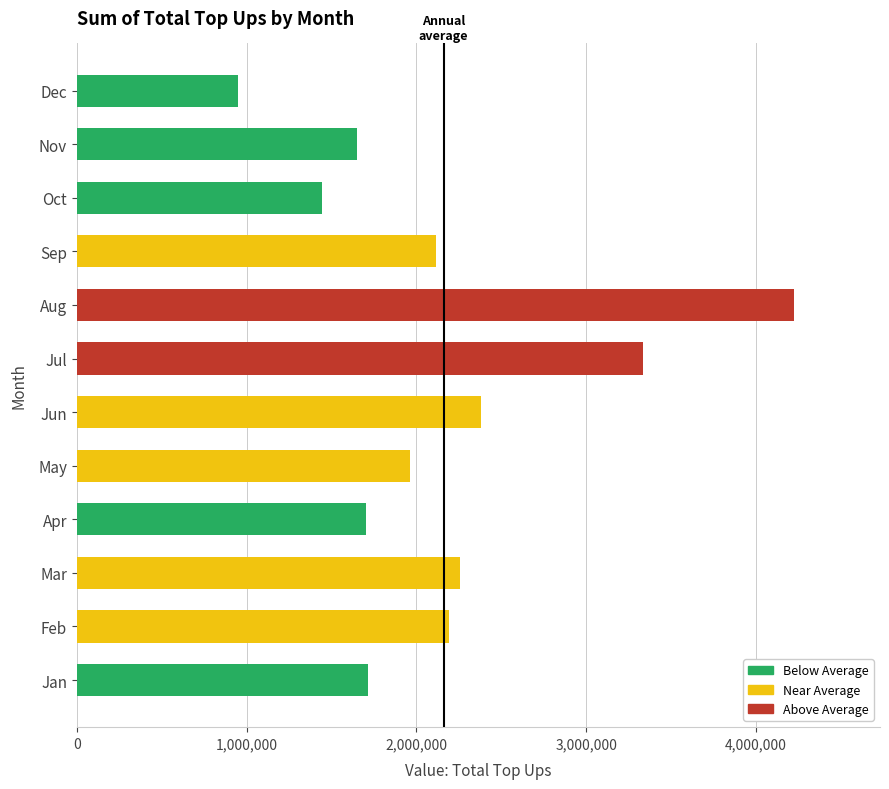

What is the difference between the maximum and minimum values?

3275601